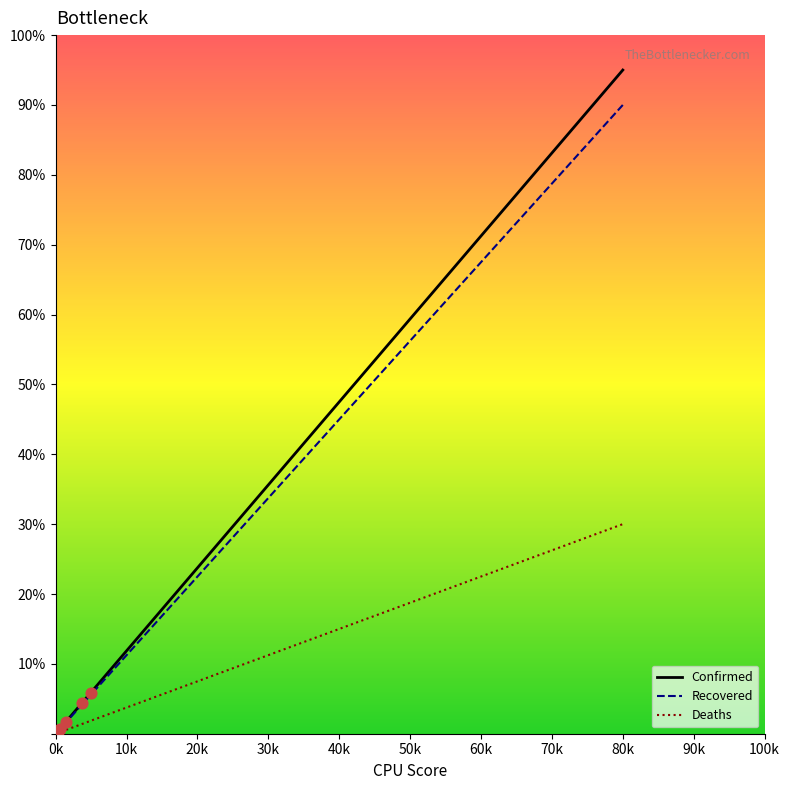

At how many categories does at least one series exceed 43?

1